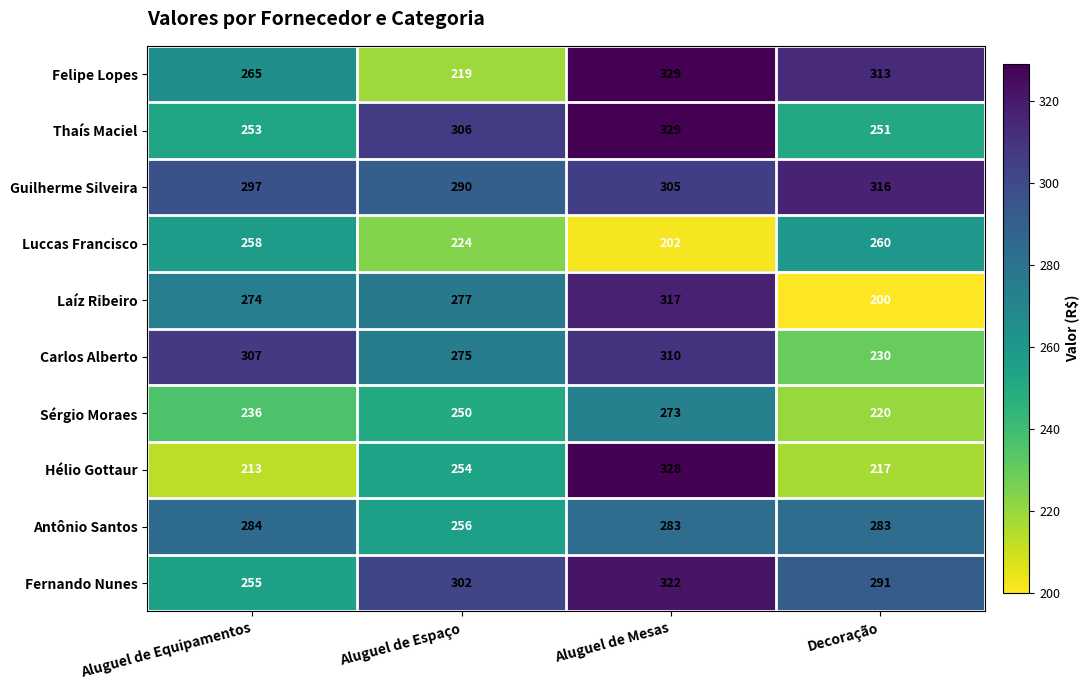

Which category has the lowest value across all series?

Decoração